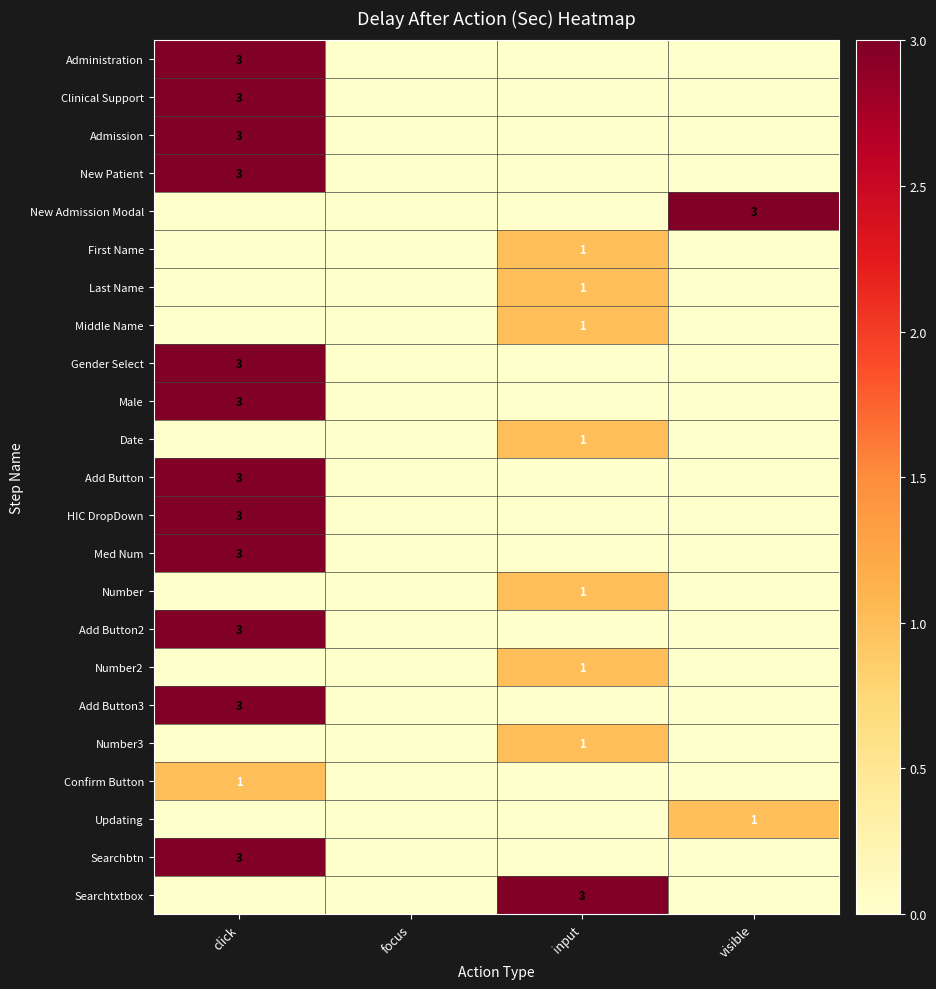

Is it true that Number3 equals 1 at input?

True